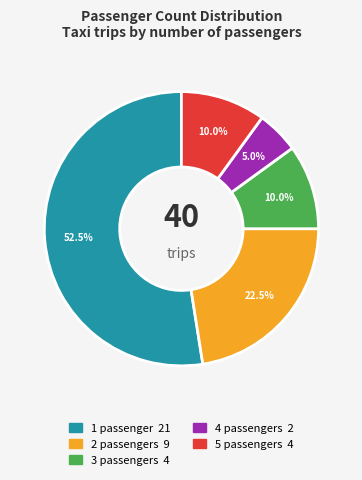

Does 1 represent more than half of the total?

Yes